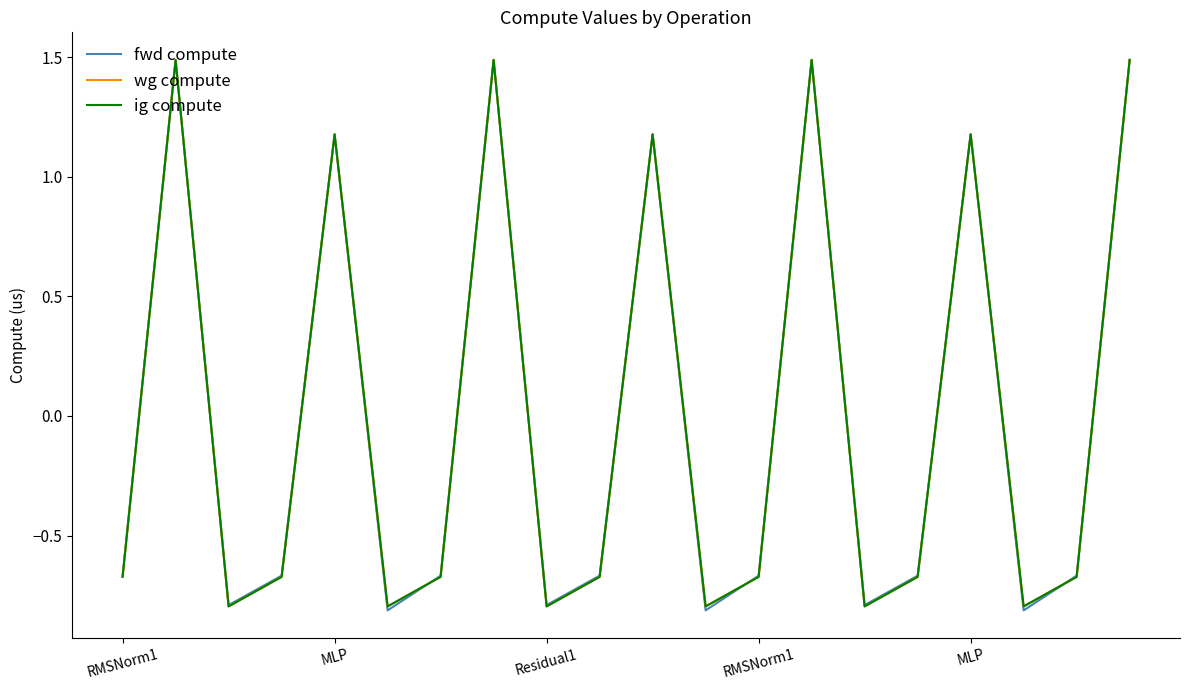

True or false: wg compute has more than 2 points higher than both neighbors.

True